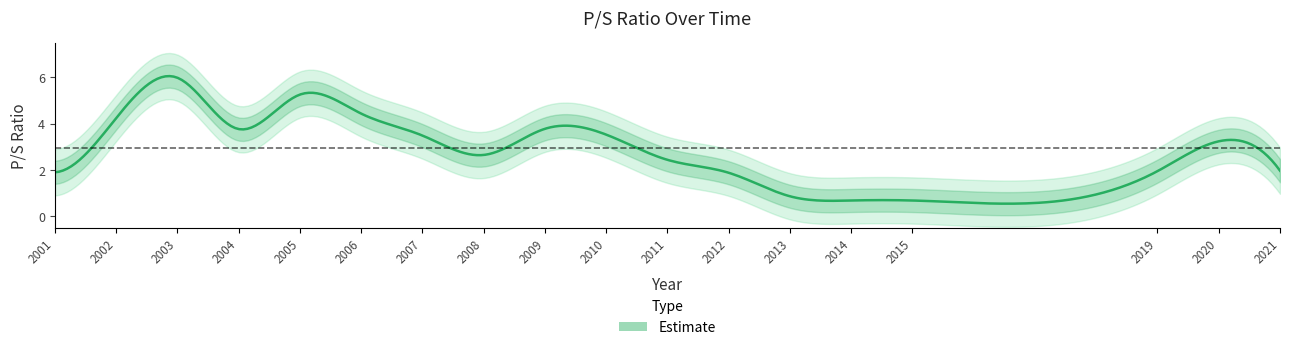

Between 2004 and 2013, which is larger?

2004